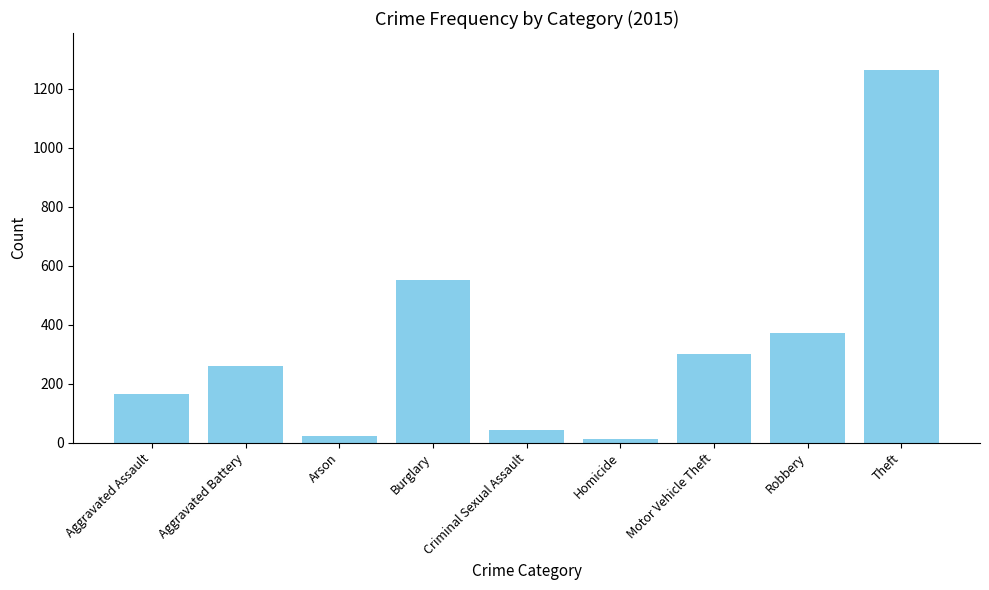

What is the difference between the maximum and minimum values?

1250